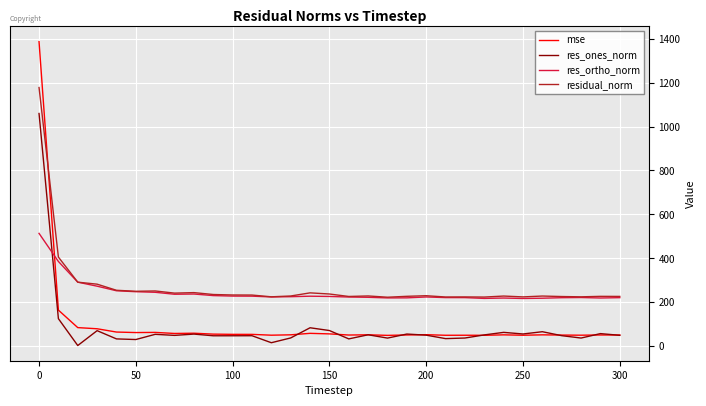

List the series in order of their peak value, lowest first.

res_ortho_norm, res_ones_norm, residual_norm, mse